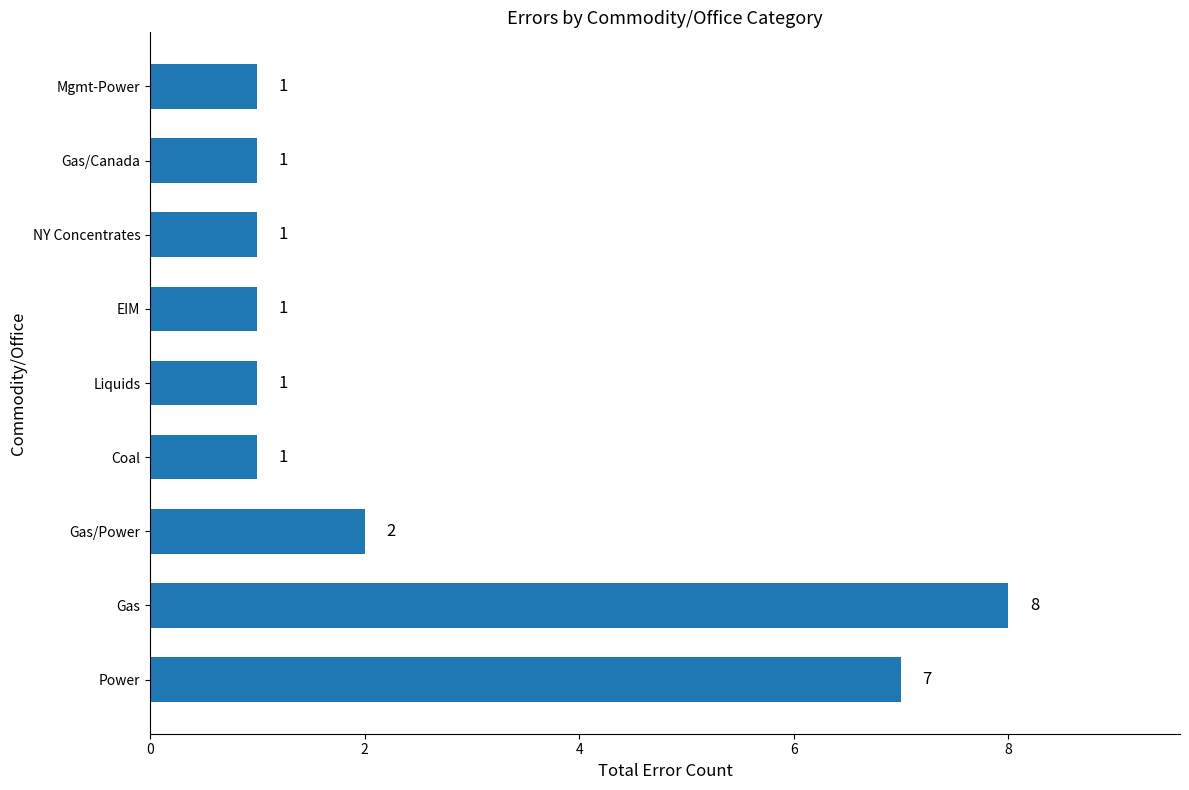

The value at Gas/Power is 3. True or false?

False